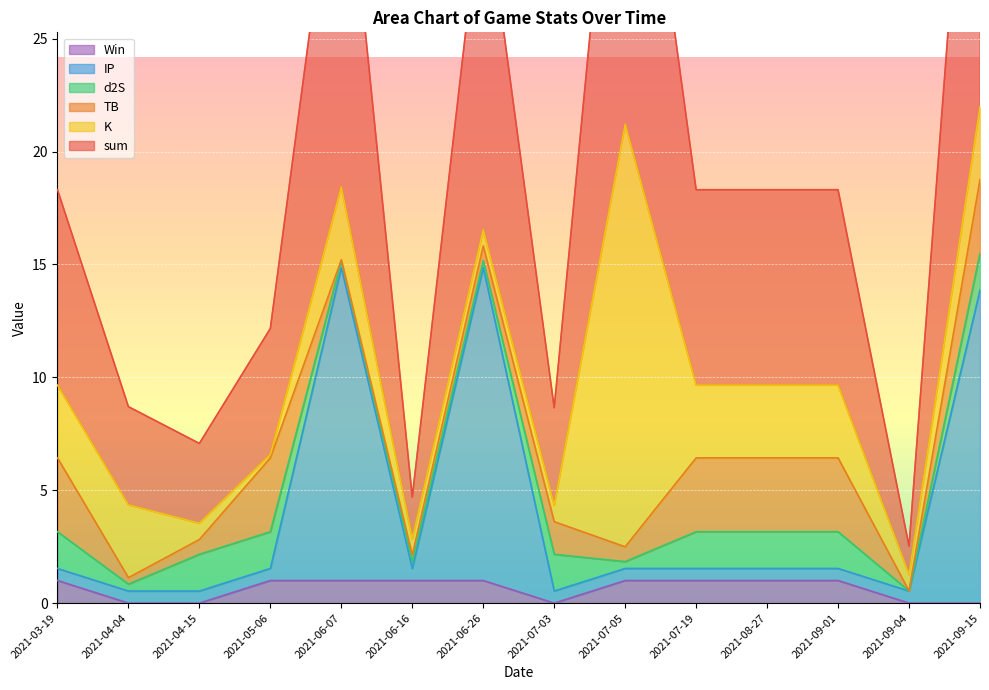

What is the value of the IP point at the 8th from the left?

0.5